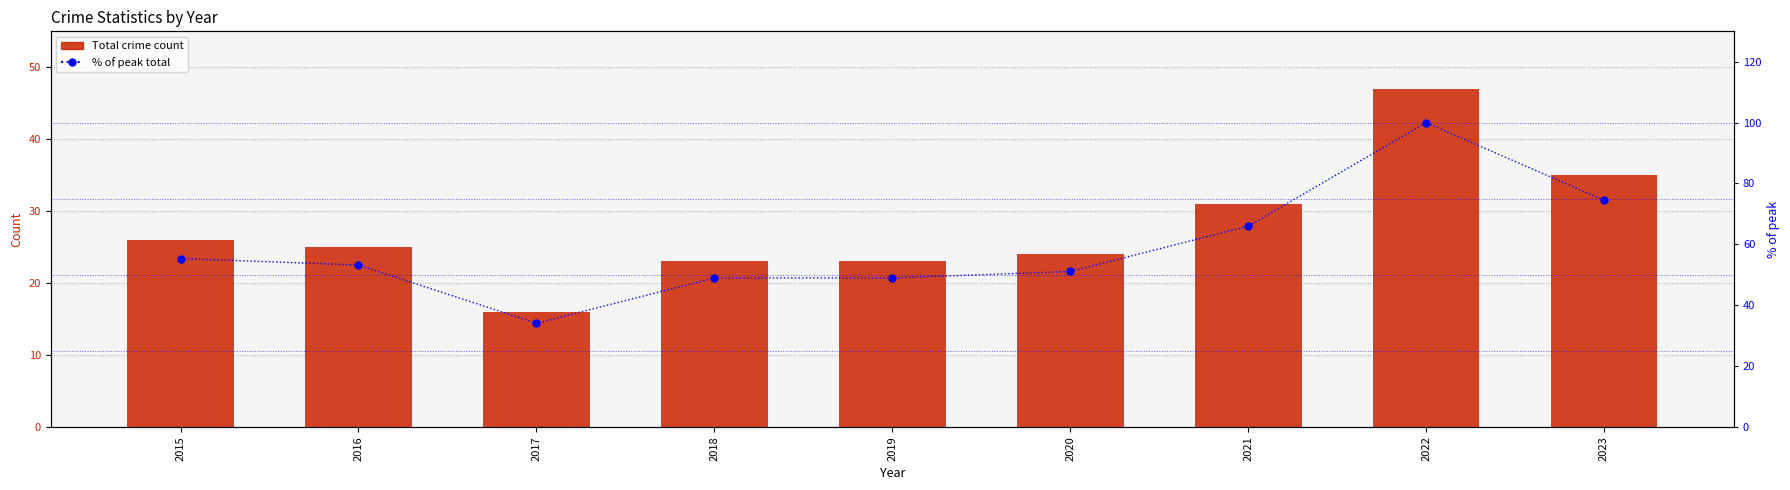

How many values in the % of peak total series are below 53?

4